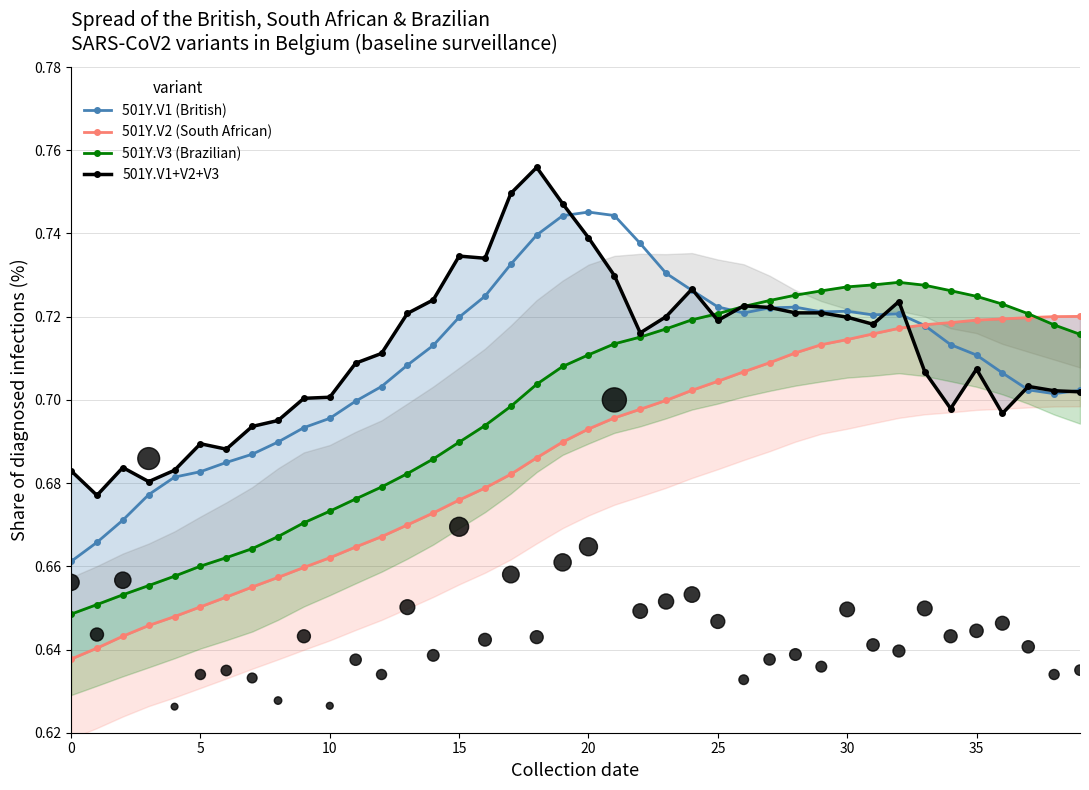

Which series has the largest total across all categories?

501Y.V1+V2+V3